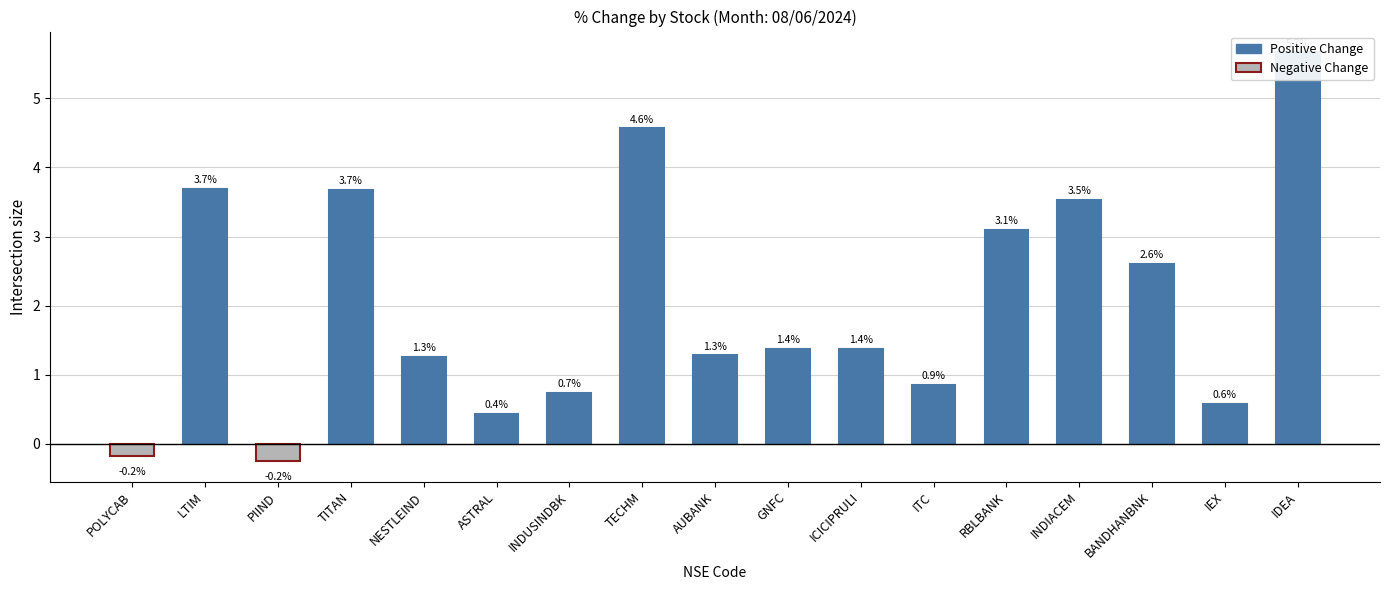

Which has a higher value, LTIM or POLYCAB?

LTIM